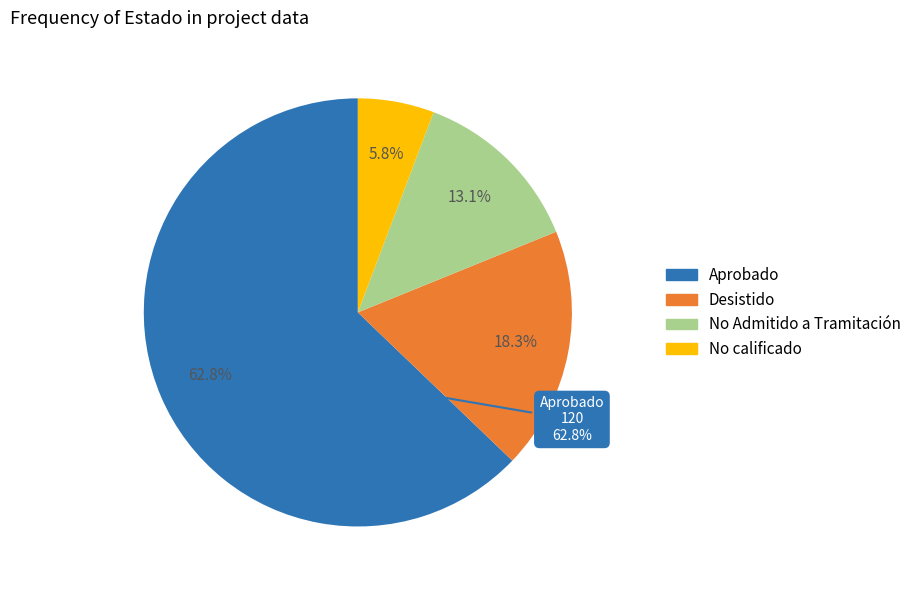

How many slices are in this pie chart?

4